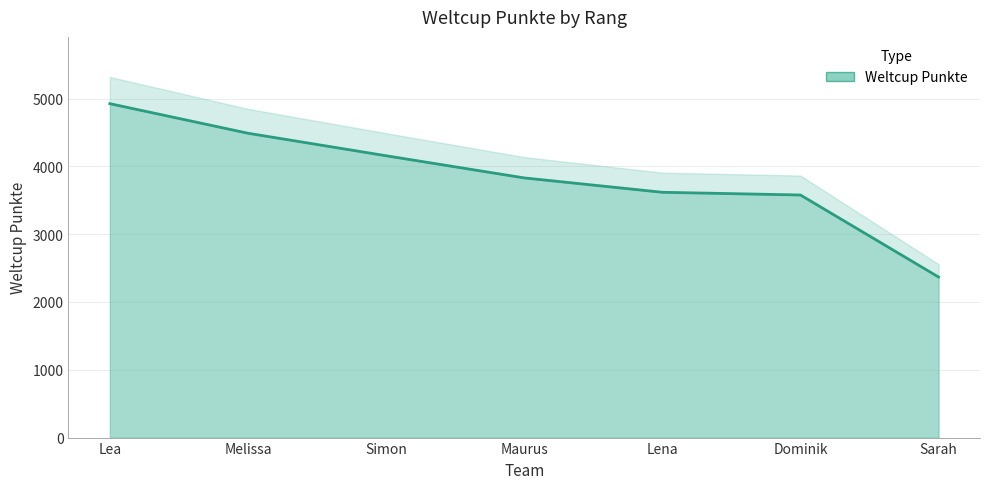

What is the sum of all values?

26965